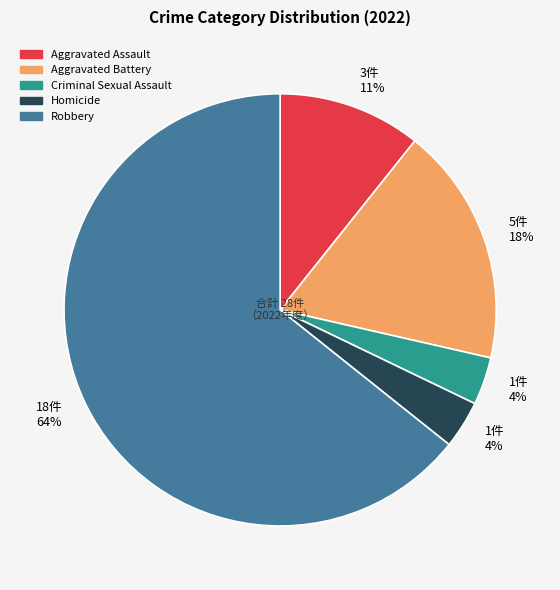

How many segments does this pie chart have?

5